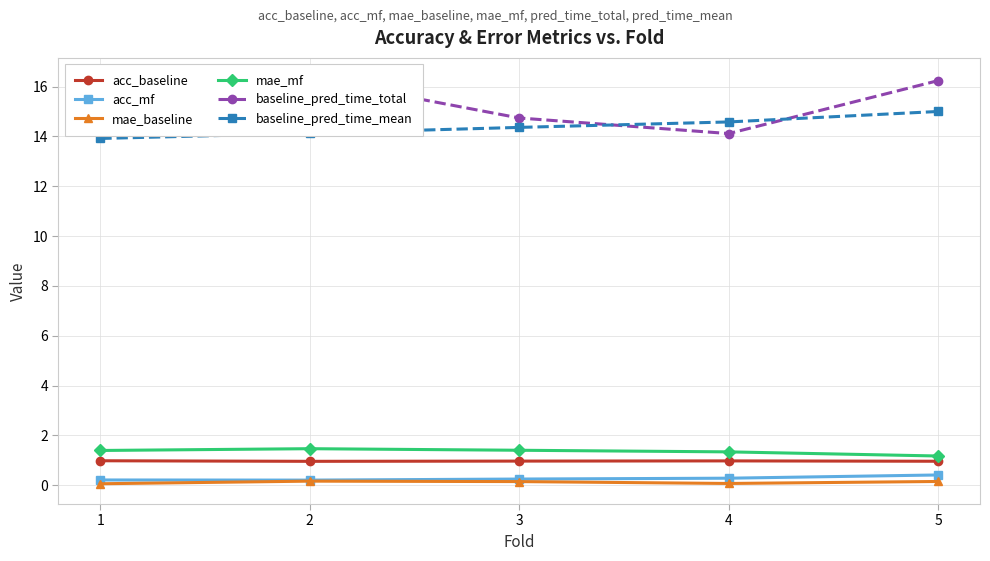

True or false: mae_baseline and baseline_pred_time_total cross at least once.

False